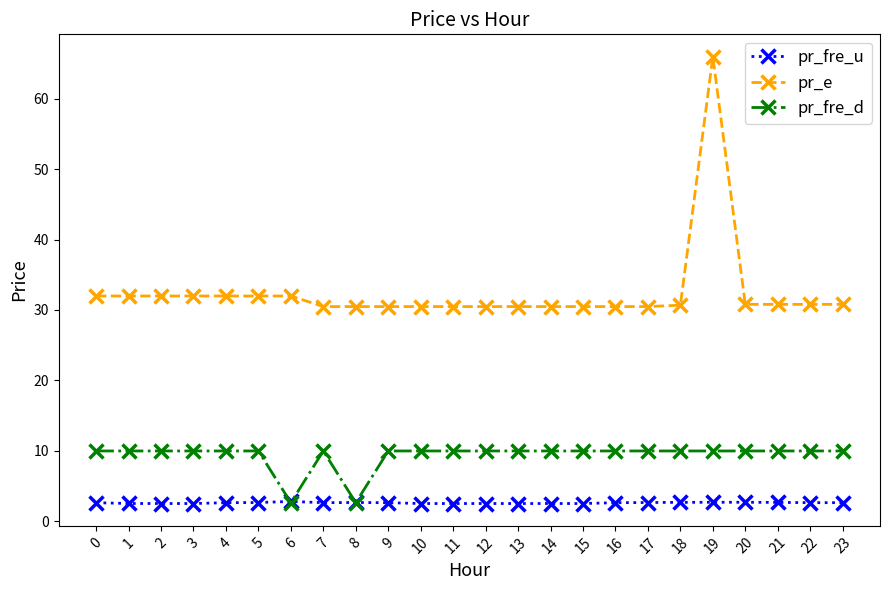

List the series in order of their overall mean, lowest first.

pr_fre_u, pr_fre_d, pr_e